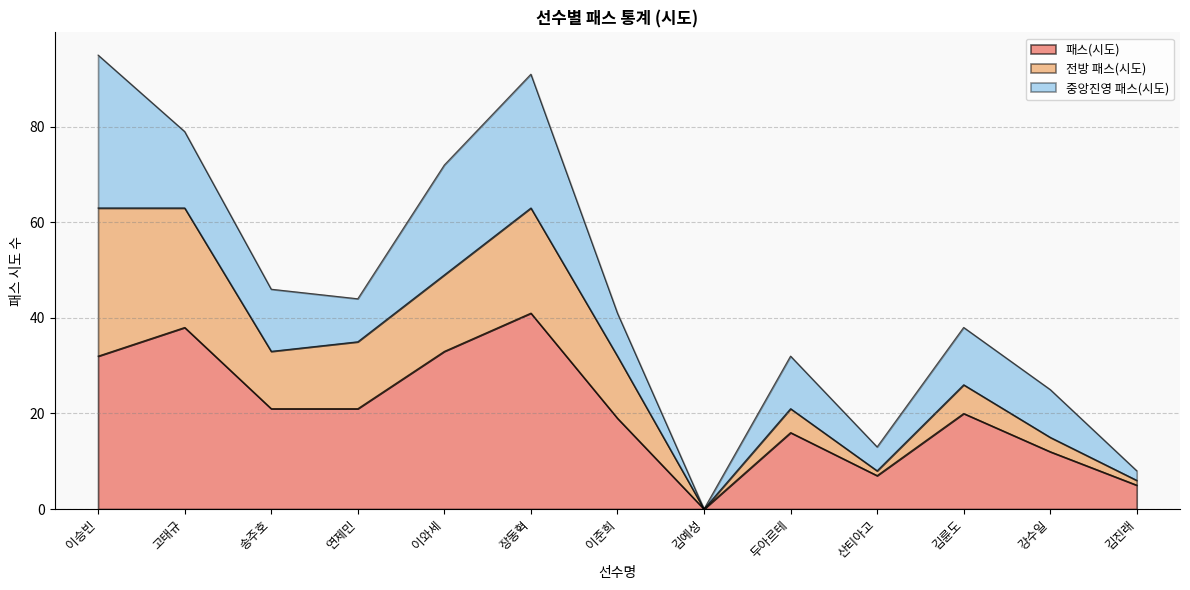

The value of 패스(시도) at 이승빈 is 32. True or false?

True